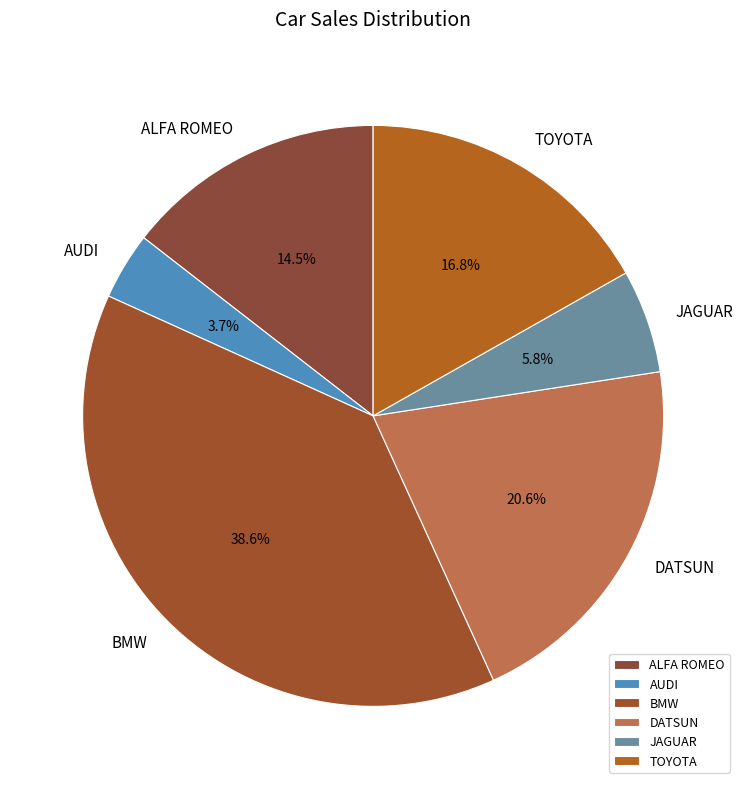

Does JAGUAR represent more than half of the total?

No